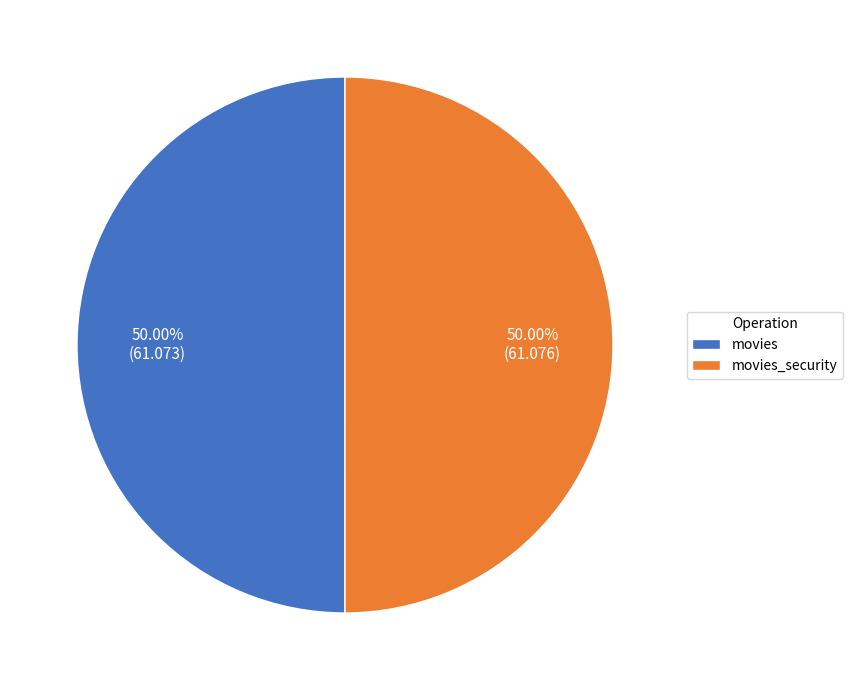

Approximately how many times larger is the value at movies compared to movies_security?

1.0